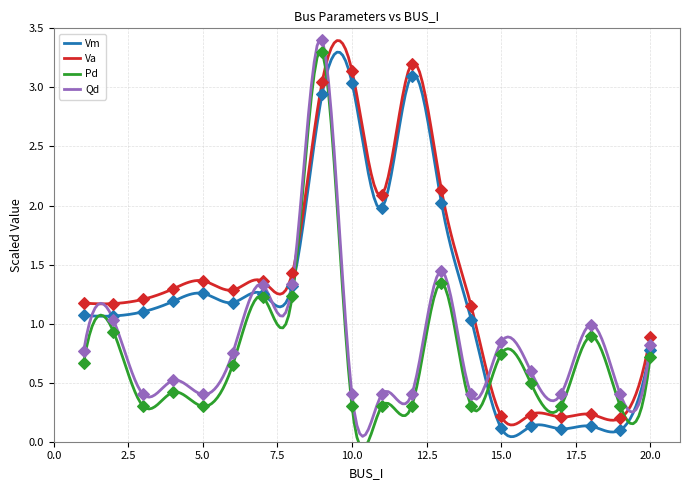

Which series contains the lowest Y value?

Vm